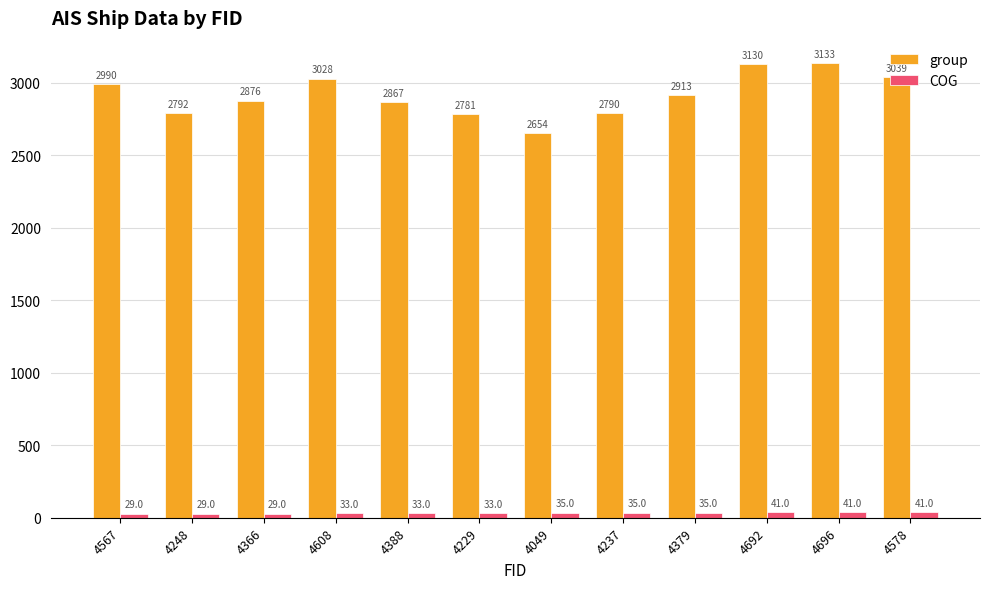

Rank the series at 4248 from lowest to highest value.

COG, group